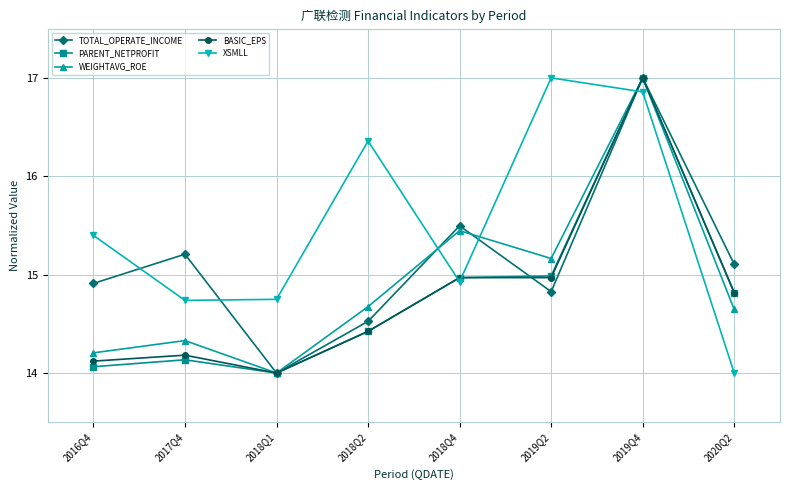

Does the chart display data point markers on the line(s)?

Yes